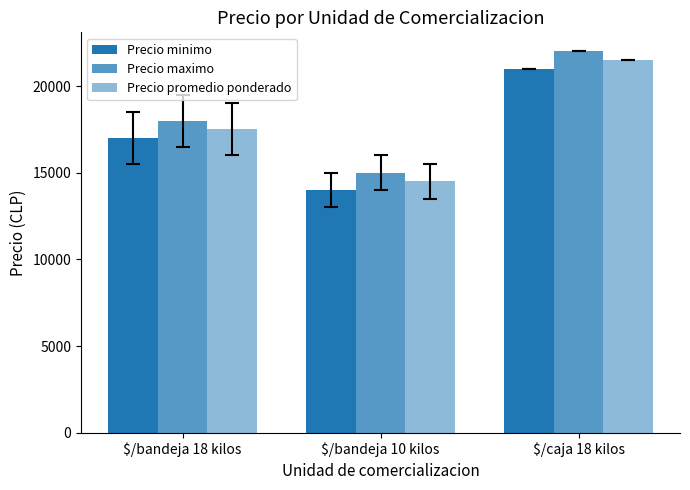

Are the bars grouped side by side (vs. stacked)?

Yes